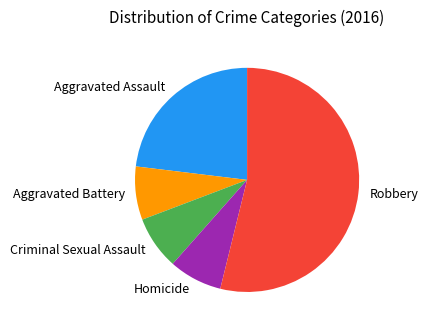

Is there a majority slice in this chart?

Yes